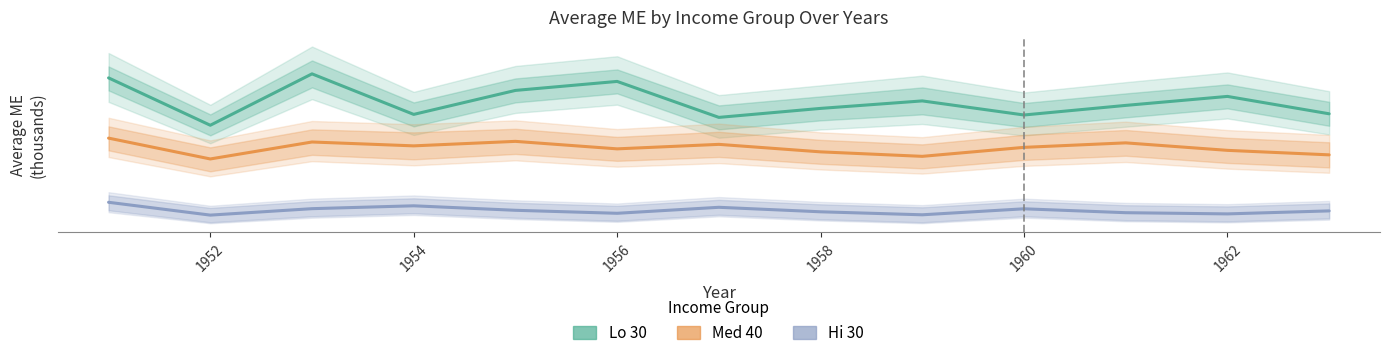

True or false: Hi 30 and Med 40 intersect in this chart.

False